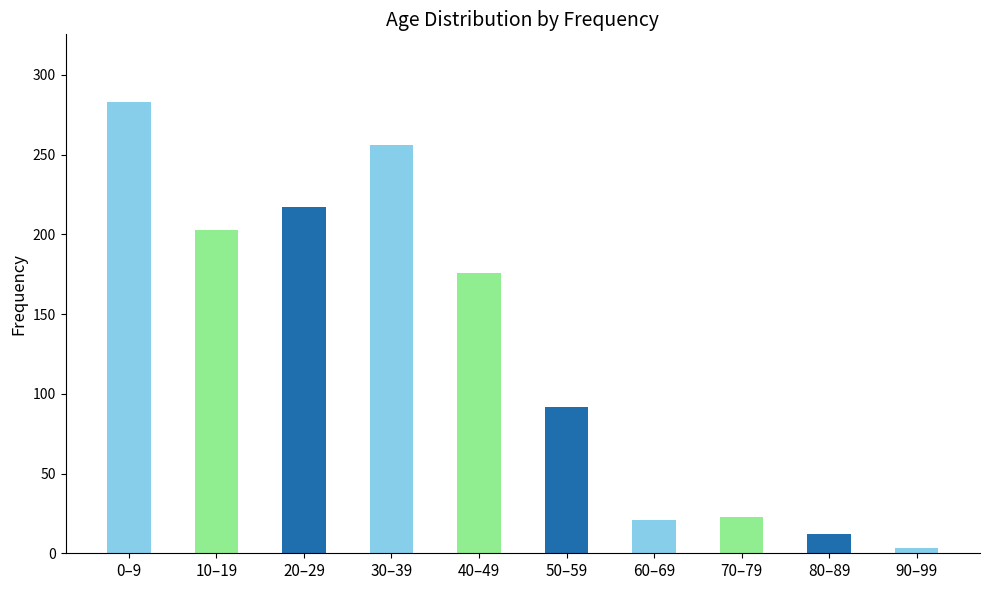

What is the smallest value displayed?

3